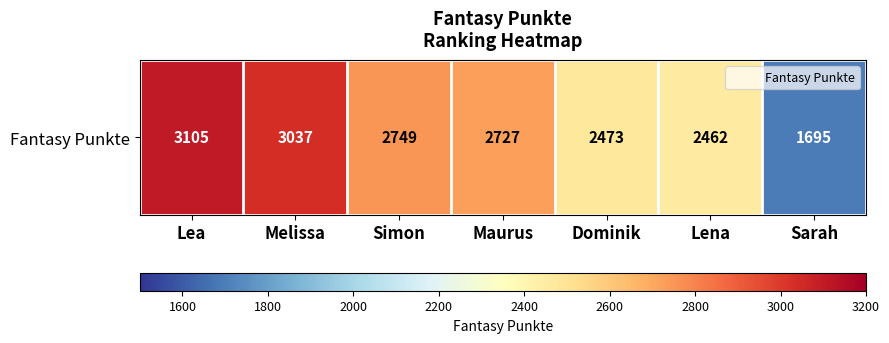

What is the difference between the second highest and second lowest values?

575